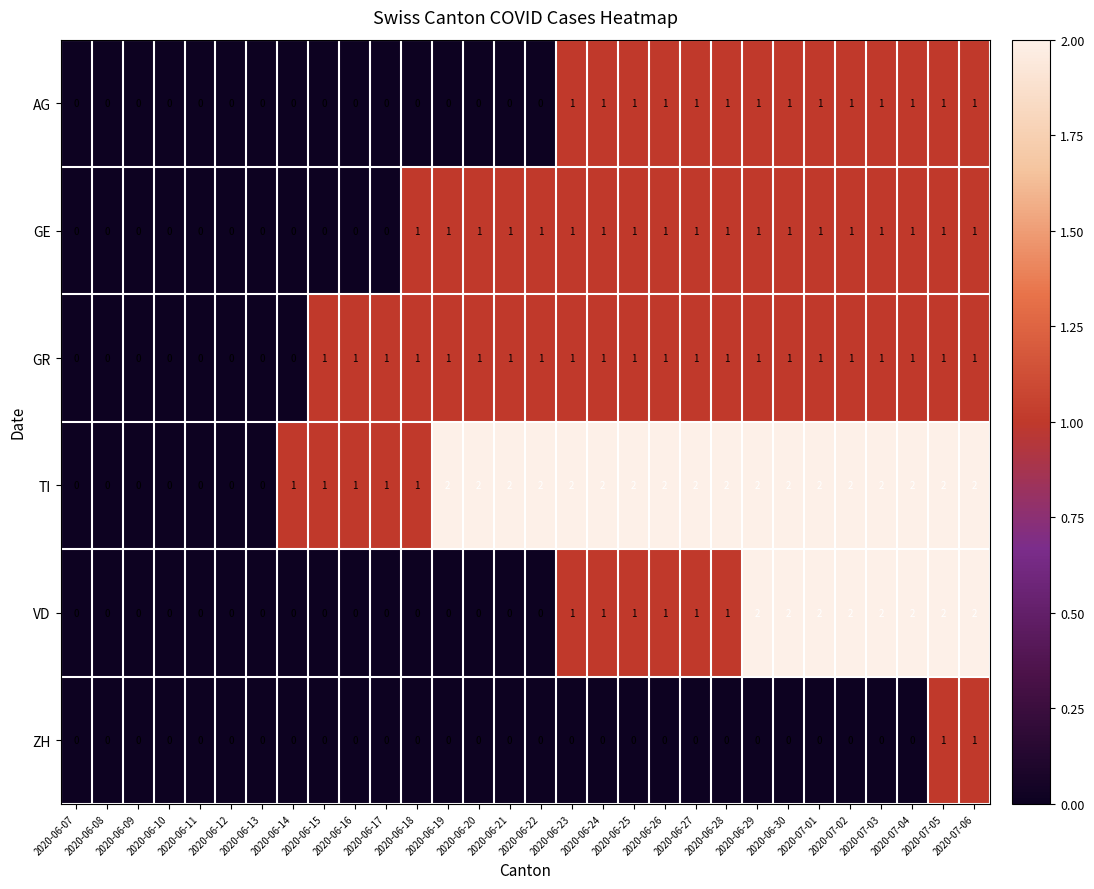

How many distinct data groups are displayed?

6